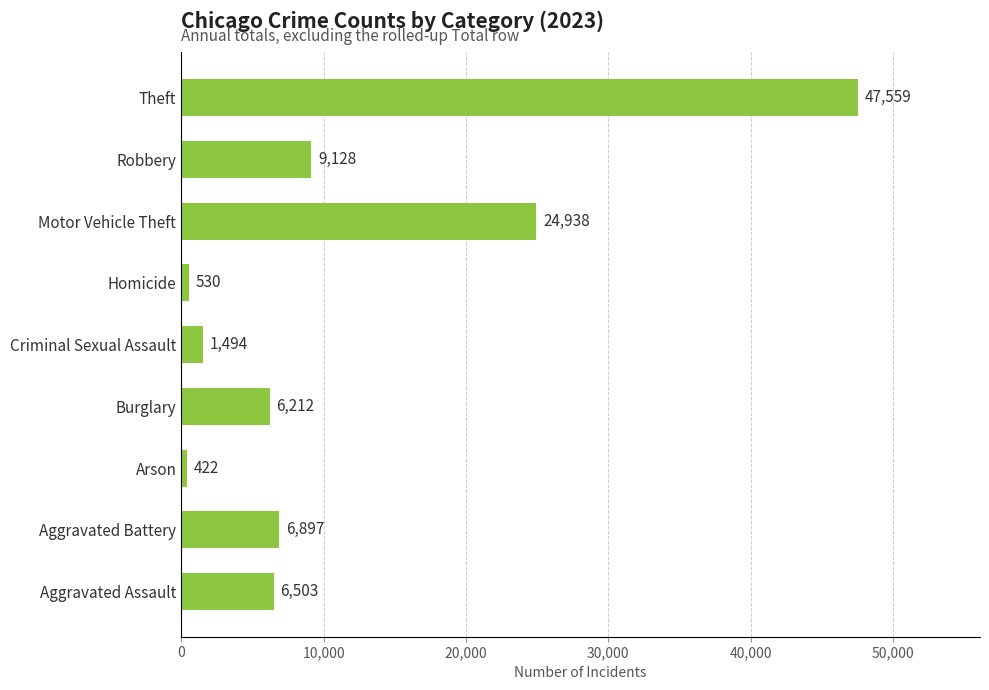

The value at Motor Vehicle Theft is 37176. True or false?

False